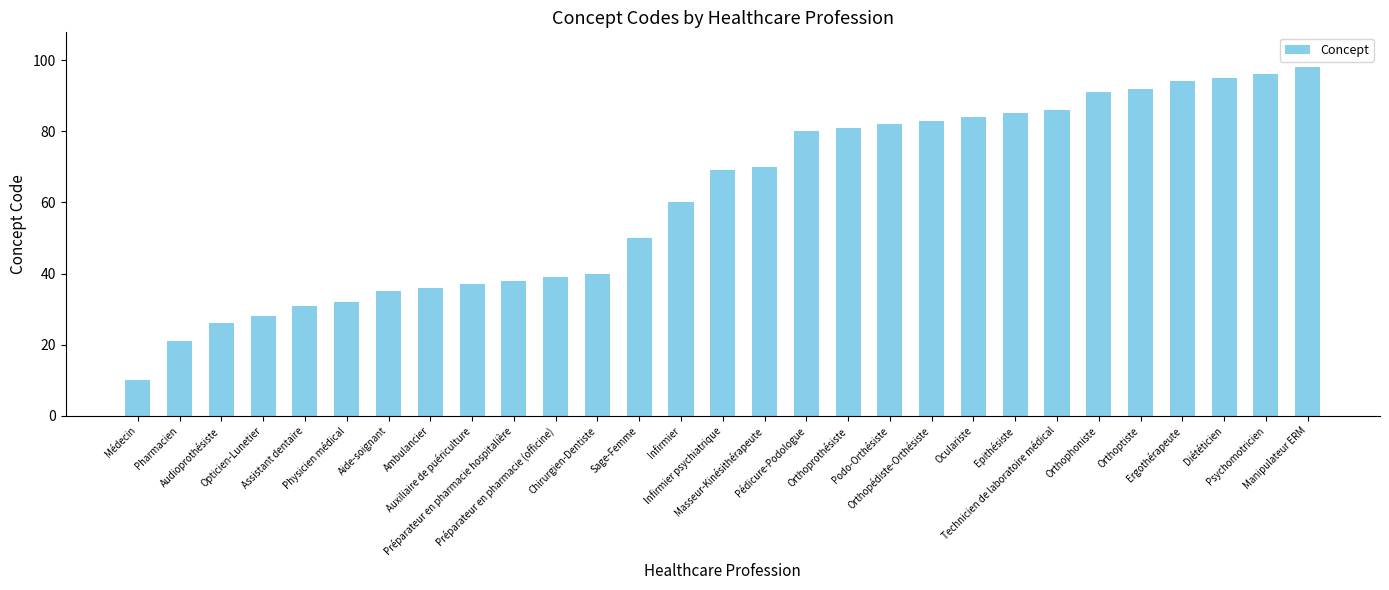

Rank the categories by value from highest to lowest.

Manipulateur ERM, Psychomotricien, Diététicien, Ergothérapeute, Orthoptiste, Orthophoniste, Technicien de laboratoire médical, Epithésiste, Oculariste, Orthopédiste-Orthésiste, Podo-Orthésiste, Orthoprothésiste, Pédicure-Podologue, Masseur-Kinésithérapeute, Infirmier psychiatrique, Infirmier, Sage-Femme, Chirurgien-Dentiste, Préparateur en pharmacie (officine), Préparateur en pharmacie hospitalière, Auxiliaire de puériculture, Ambulancier, Aide-soignant, Physicien médical, Assistant dentaire, Opticien-Lunetier, Audioprothésiste, Pharmacien, Médecin